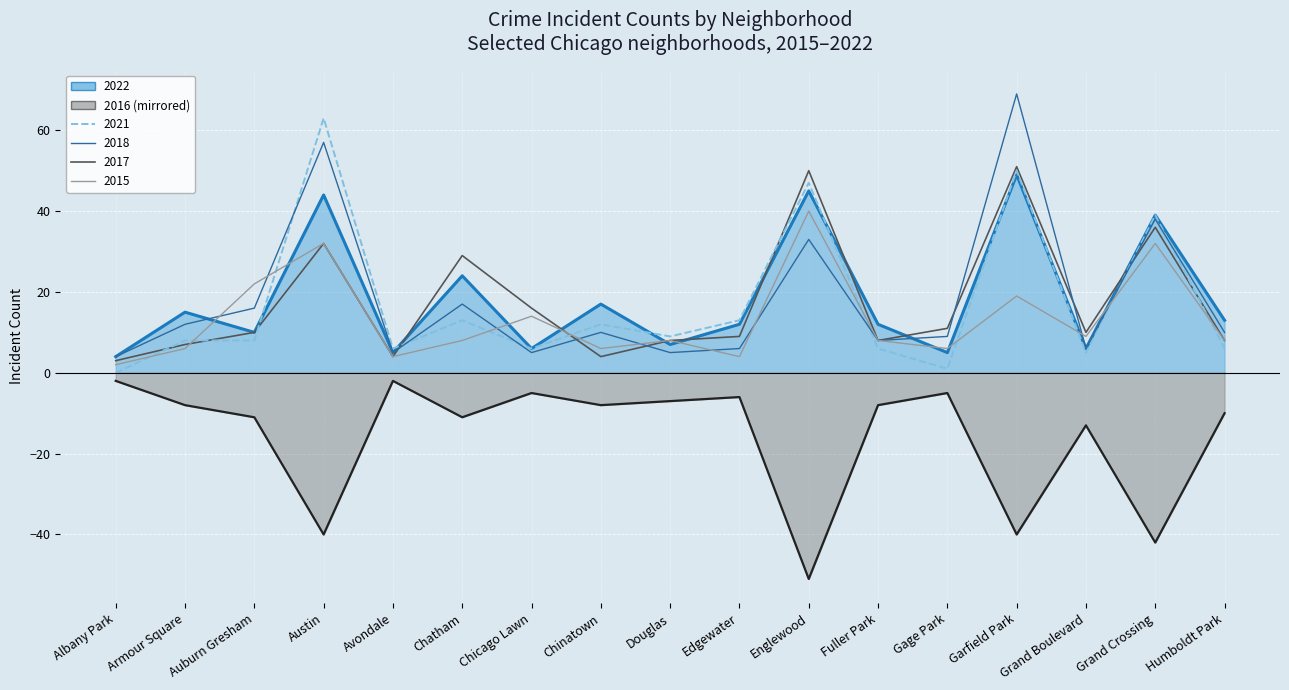

At which category is the sum across all series the highest?

Garfield Park